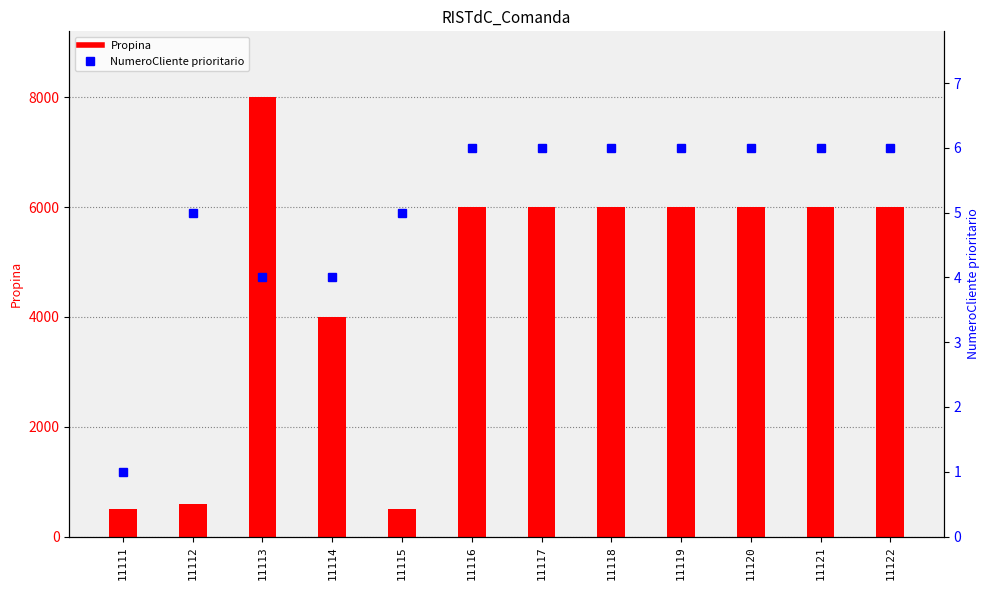

What are all the series names shown in the legend?

Propina, NumeroCliente prioritario